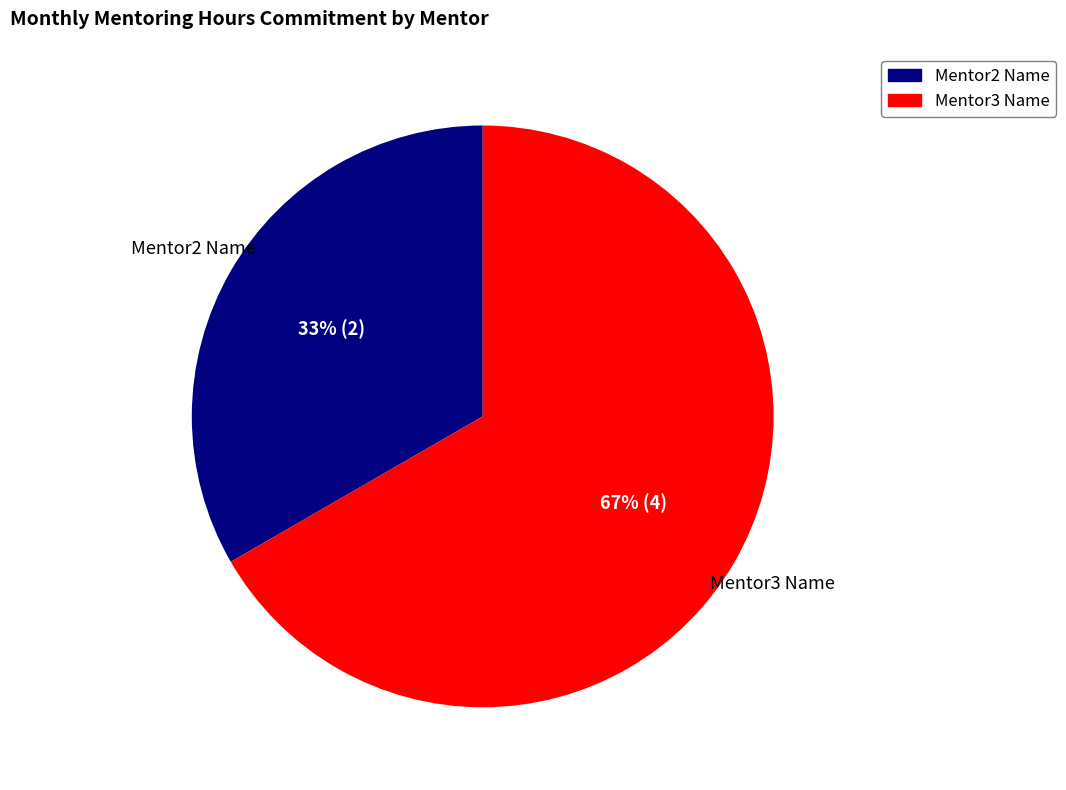

Which category accounts for the majority?

Mentor3 Name